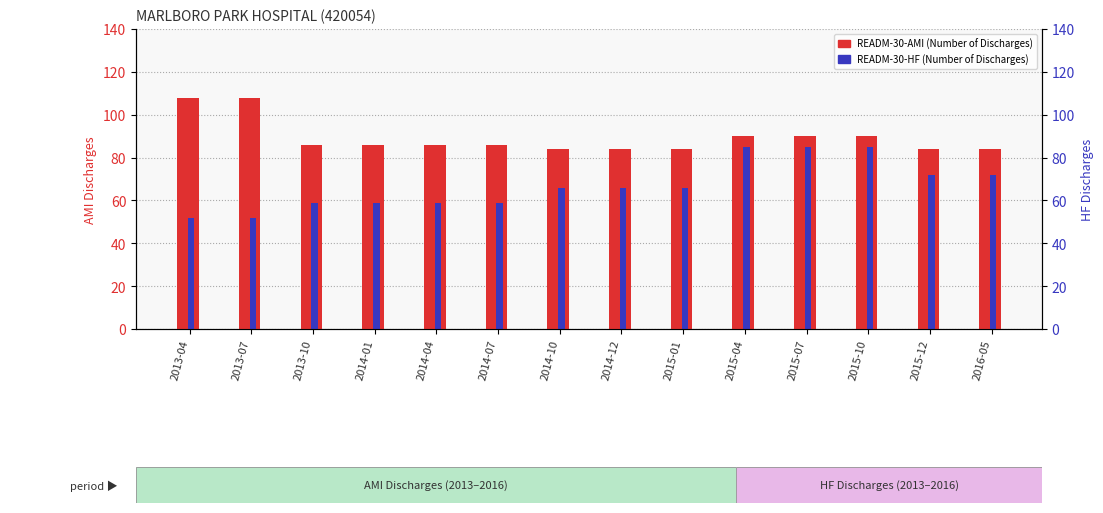

Reading left to right, list all the values displayed in this chart.

READM-30-AMI (Number of Discharges): 2013-04=108	2013-07=108	2013-10=86	2014-01=86	2014-04=86	2014-07=86	2014-10=84	2014-12=84	2015-01=84	2015-04=90	2015-07=90	2015-10=90	2015-12=84	2016-05=84
READM-30-HF (Number of Discharges): 2013-04=52	2013-07=52	2013-10=59	2014-01=59	2014-04=59	2014-07=59	2014-10=66	2014-12=66	2015-01=66	2015-04=85	2015-07=85	2015-10=85	2015-12=72	2016-05=72